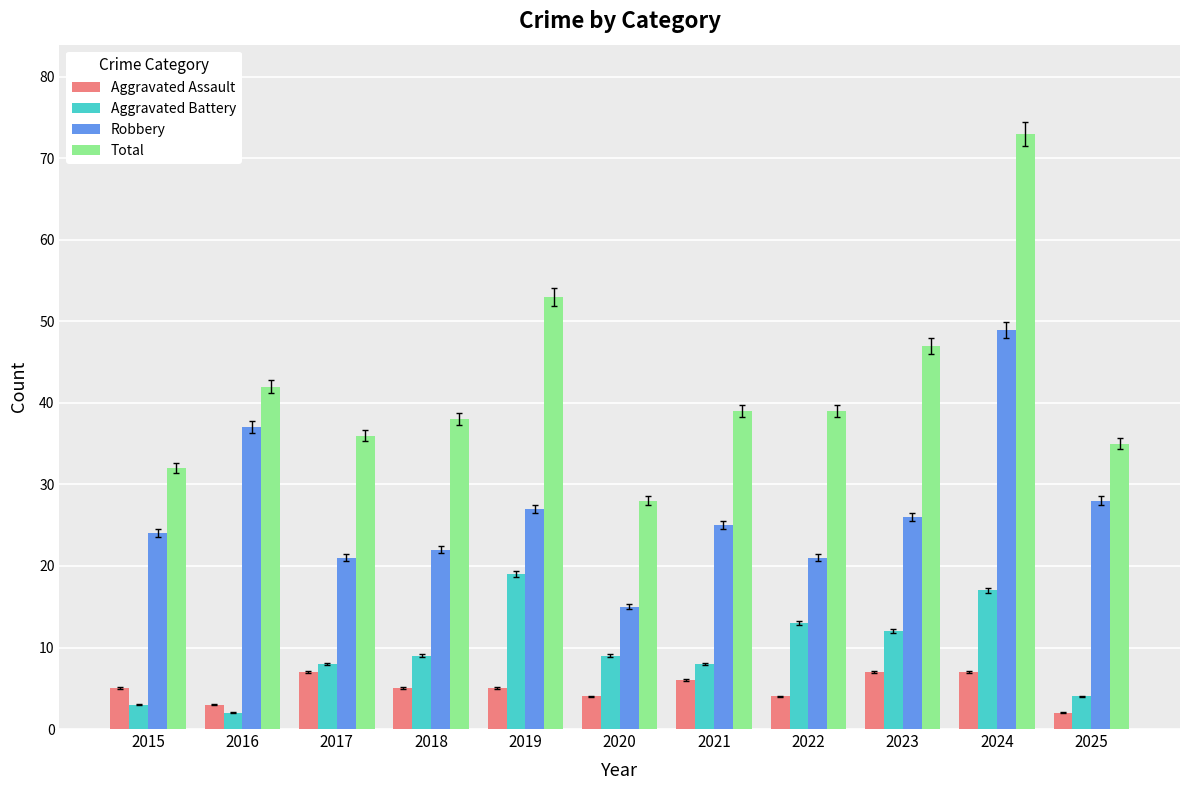

The Aggravated Battery series shows 9 at 2019. True or false?

False